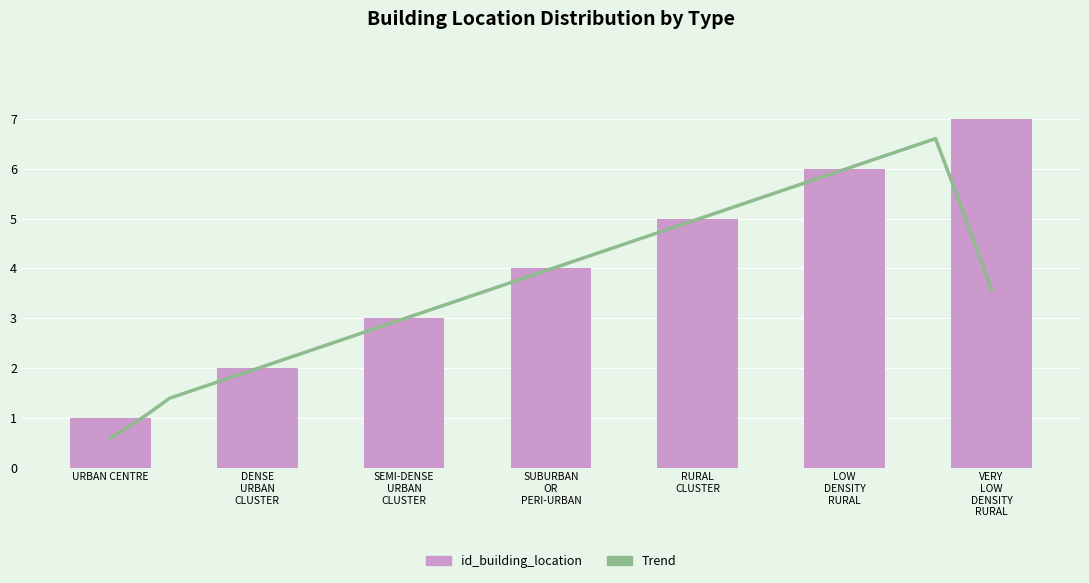

Which label corresponds to the smallest value in the chart?

URBAN CENTRE